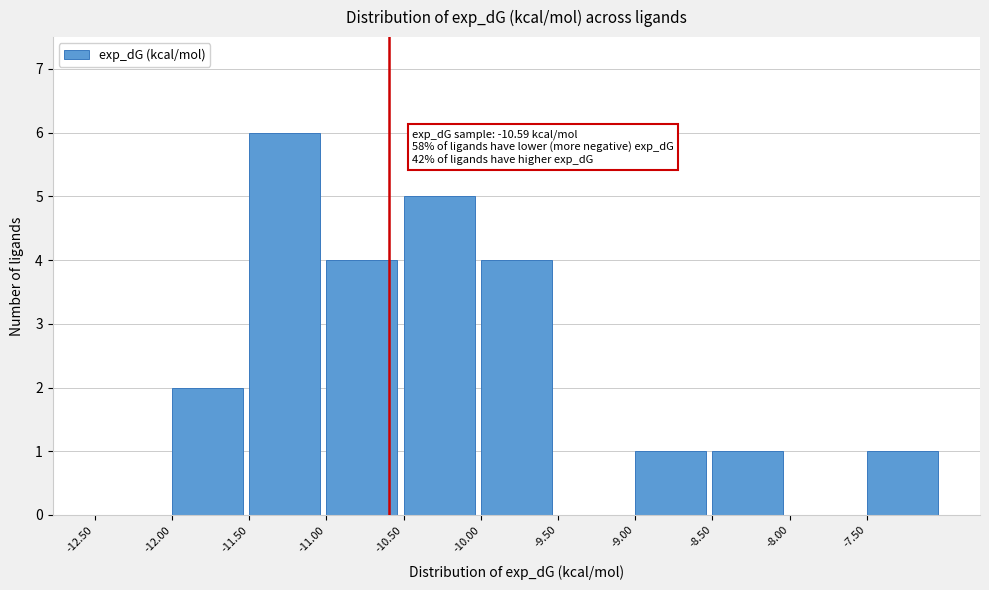

Over which range of the x-axis is the bar tallest?

-11.5 to -11.0